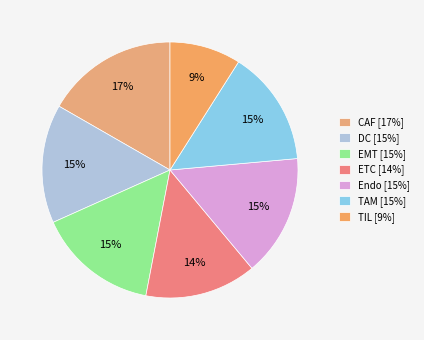

Is it true that DC is 29% of the pie?

False